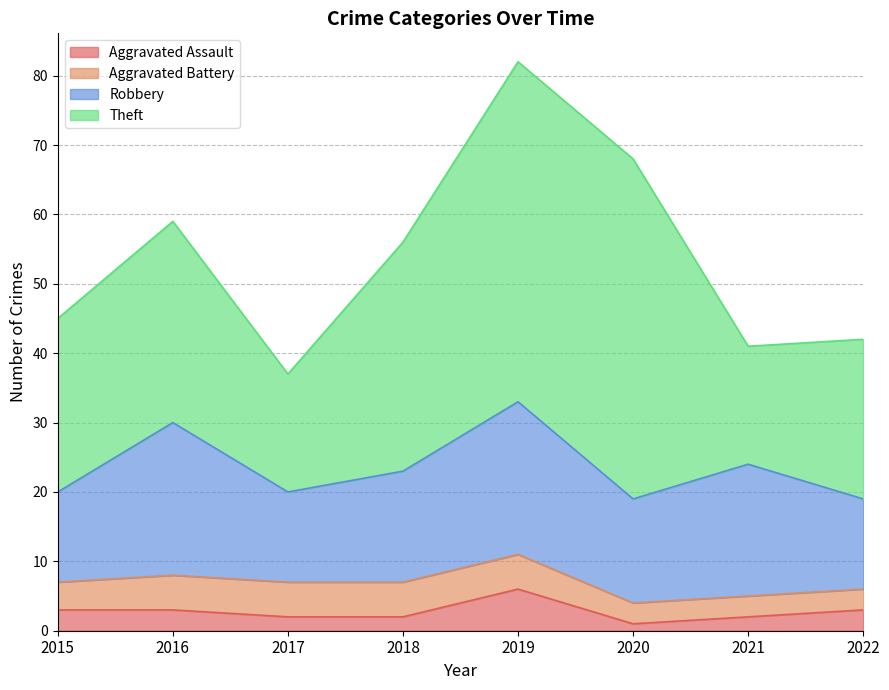

Which category has the highest value in the Aggravated Battery series?

2016